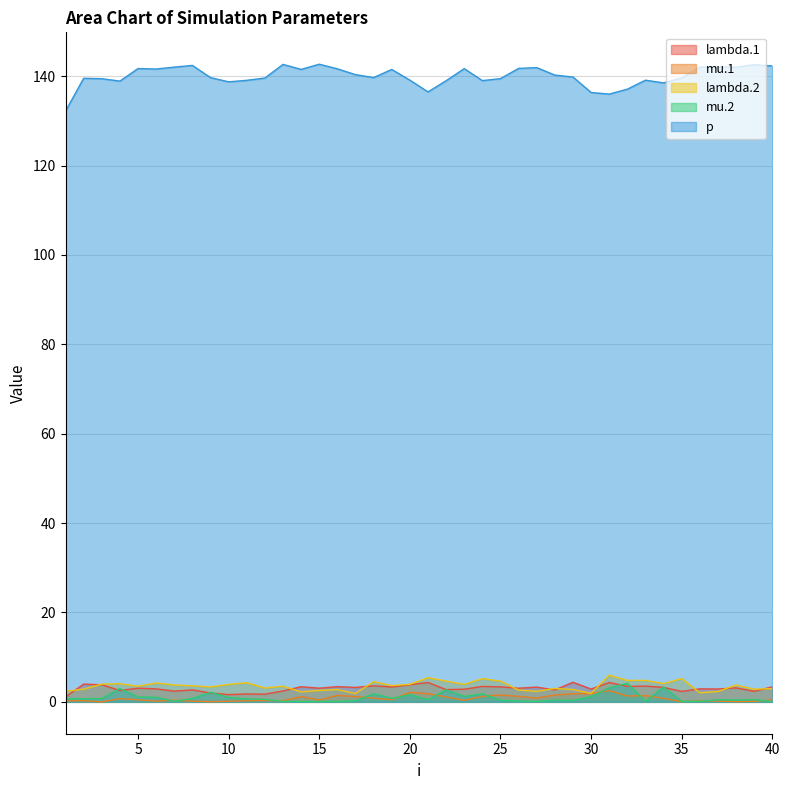

The p series shows 141.9 at 27. True or false?

True